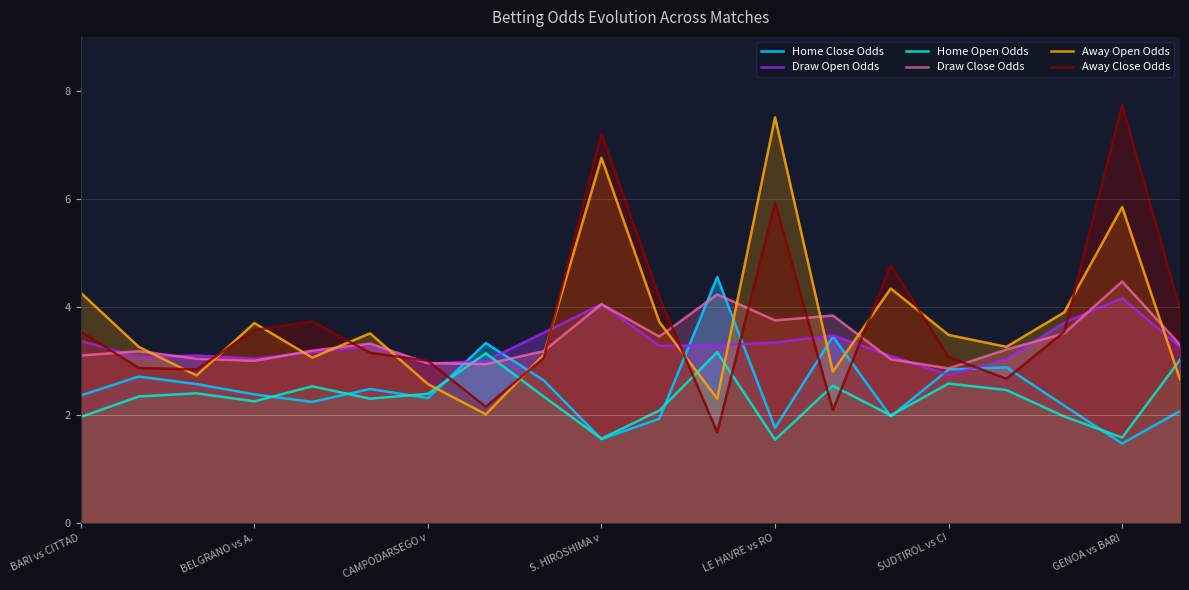

Where is Draw Open Odds nearest to the value 3?

7